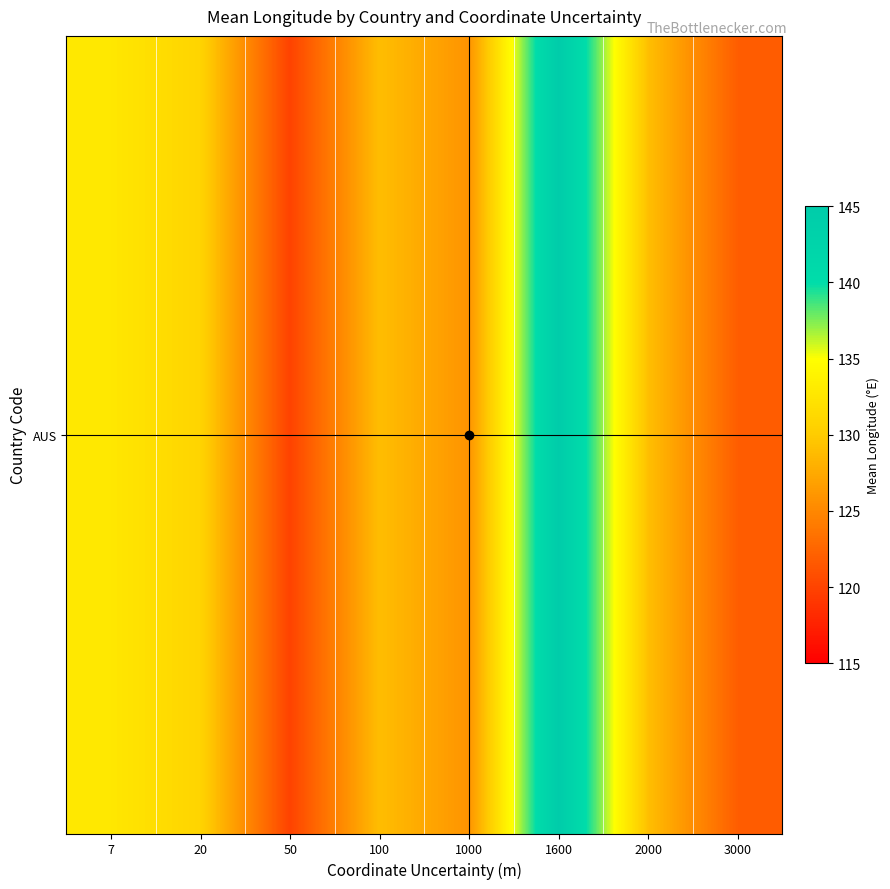

Count the number of data series in this chart.

1